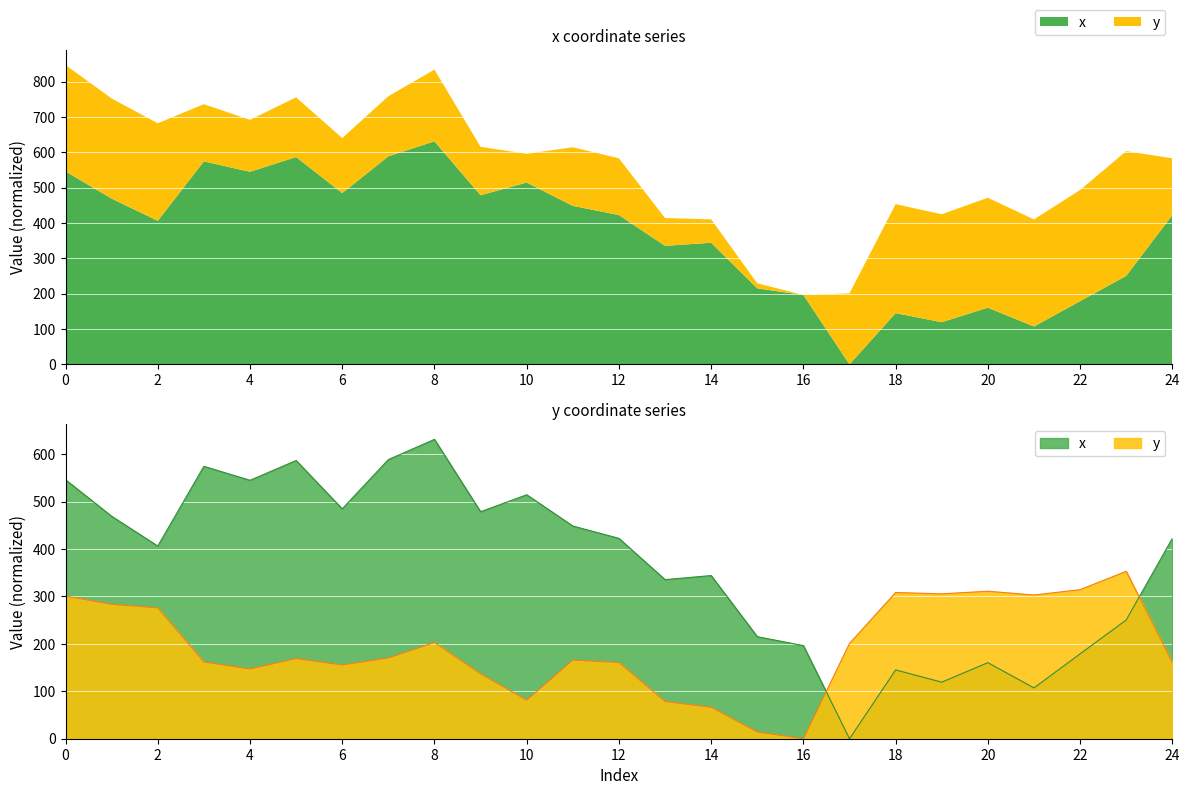

What is the difference between the y values at 6 and 23?

197.5